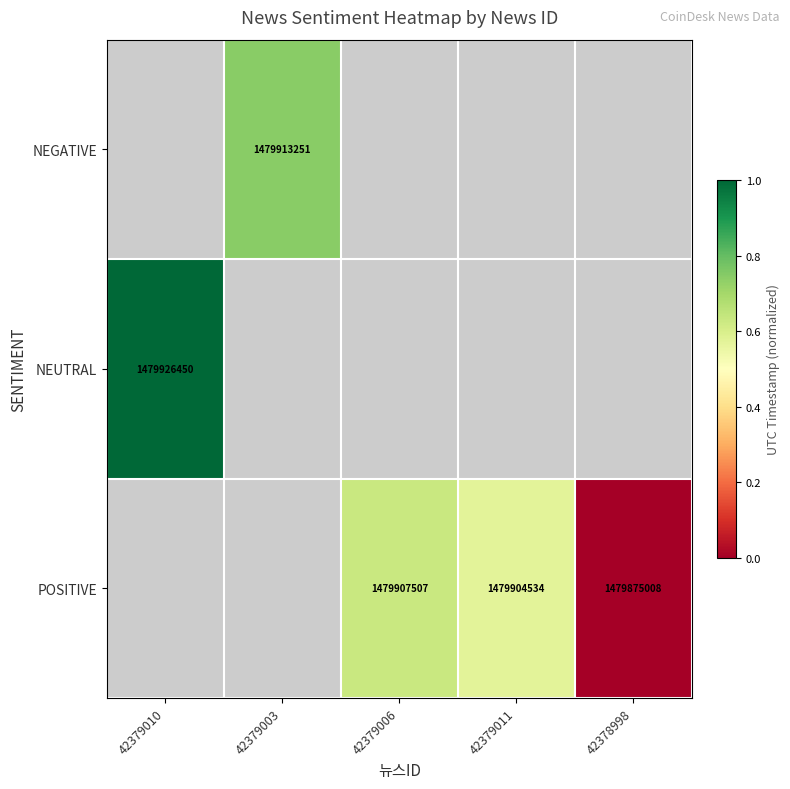

Rank the series at 42378998 from lowest to highest value.

NEGATIVE, NEUTRAL, POSITIVE